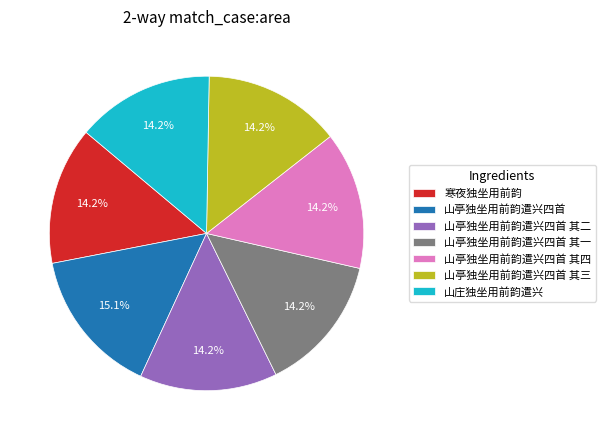

Do 山庄独坐用前韵遣兴 and 山亭独坐用前韵遣兴四首 together represent more than half of the pie?

No